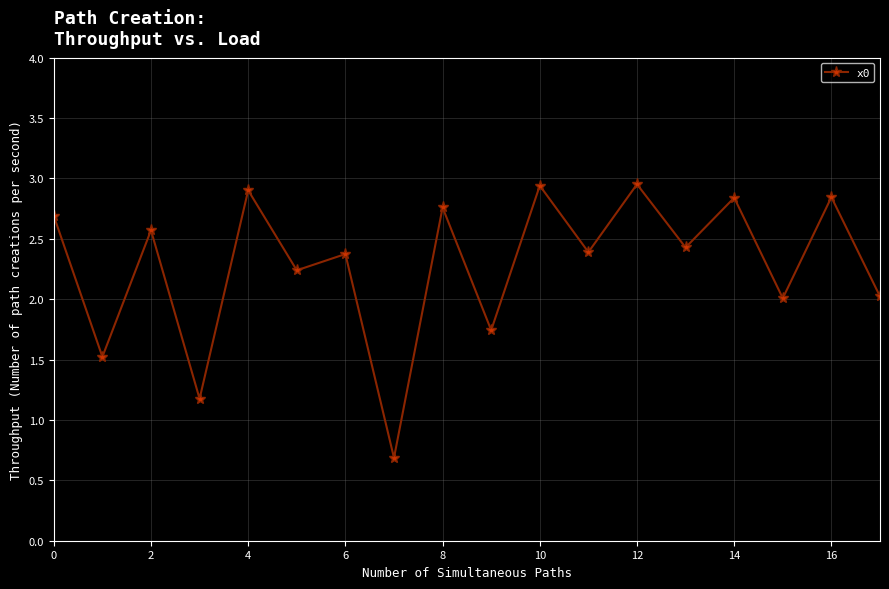

What is the sum of all values?

41.1